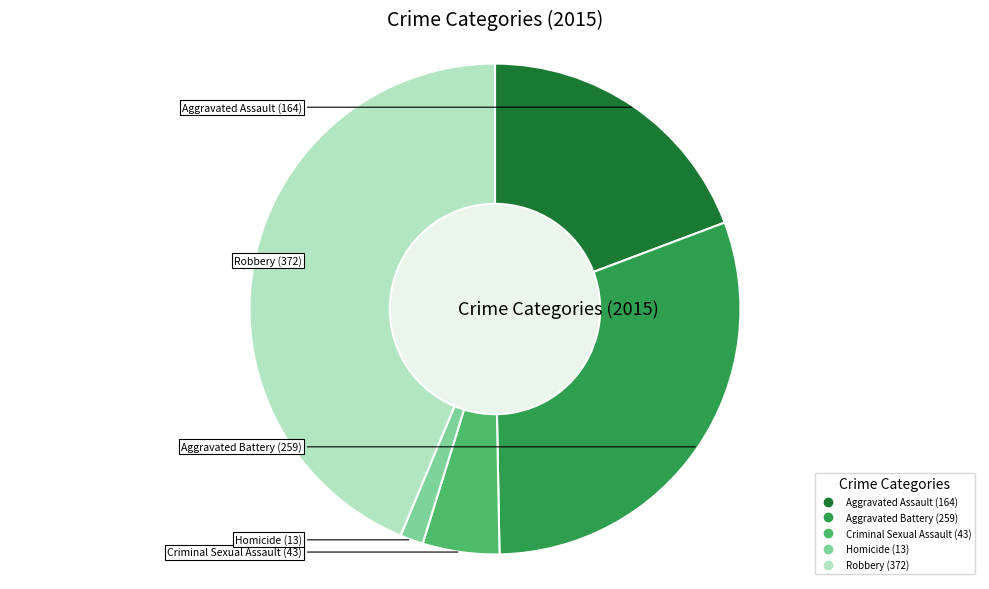

Which category has the biggest portion of the pie?

Robbery